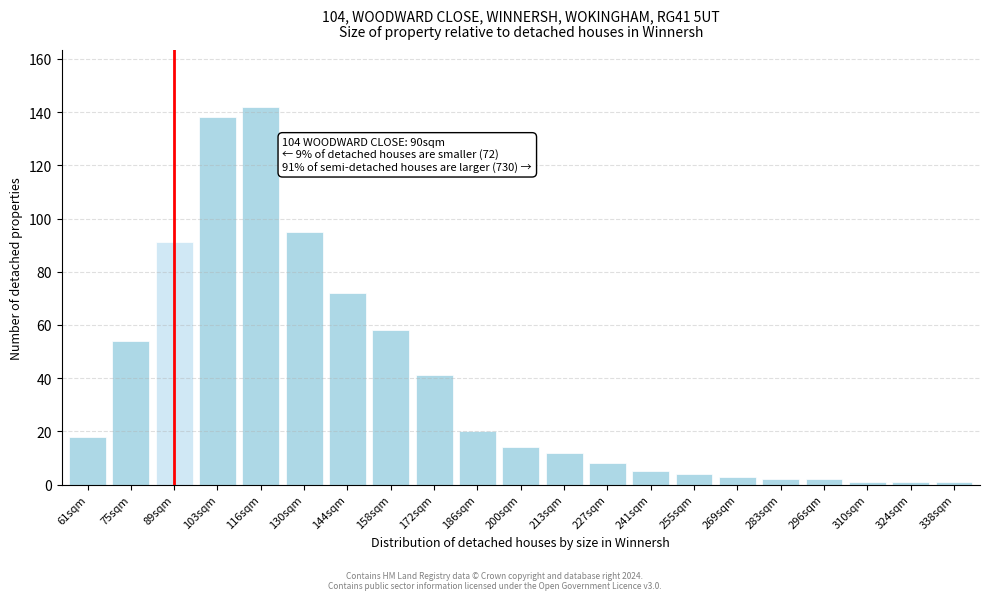

Reading left to right, list all the values displayed in this chart.

18	54	91	138	142	95	72	58	41	20	14	12	8	5	4	3	2	2	1	1	1